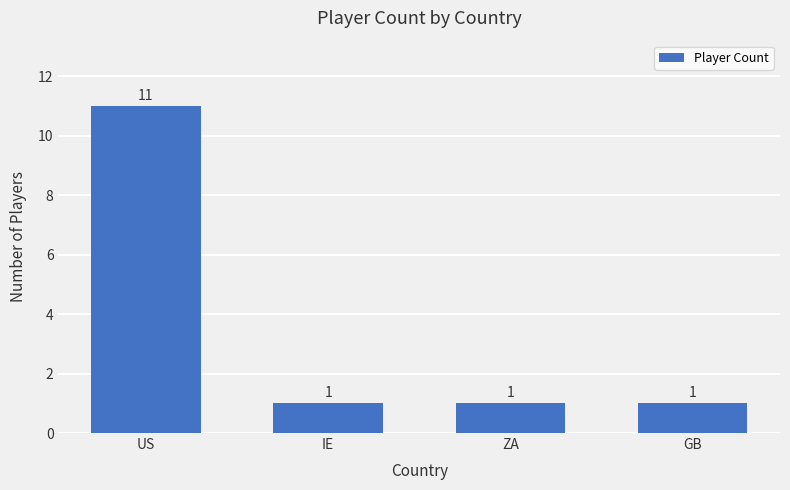

How many values are between 1 and 11?

4